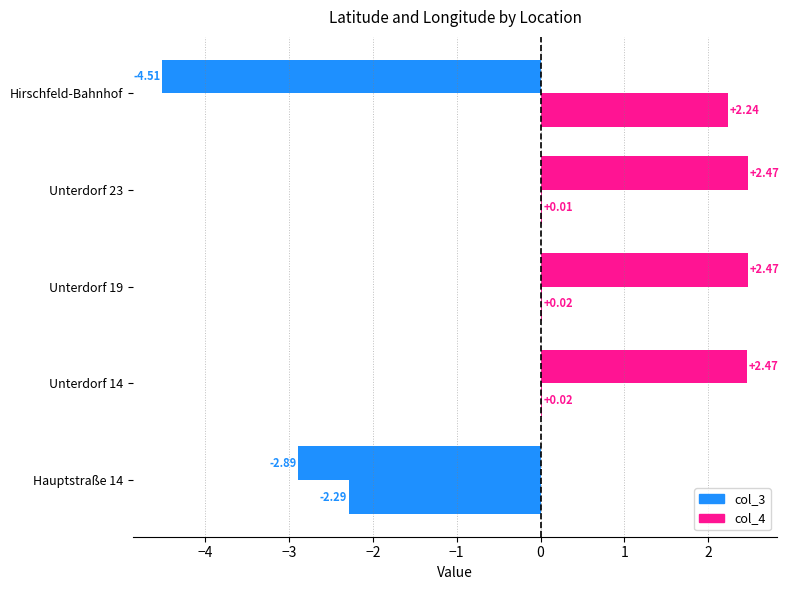

At how many categories does at least one series exceed -1?

4